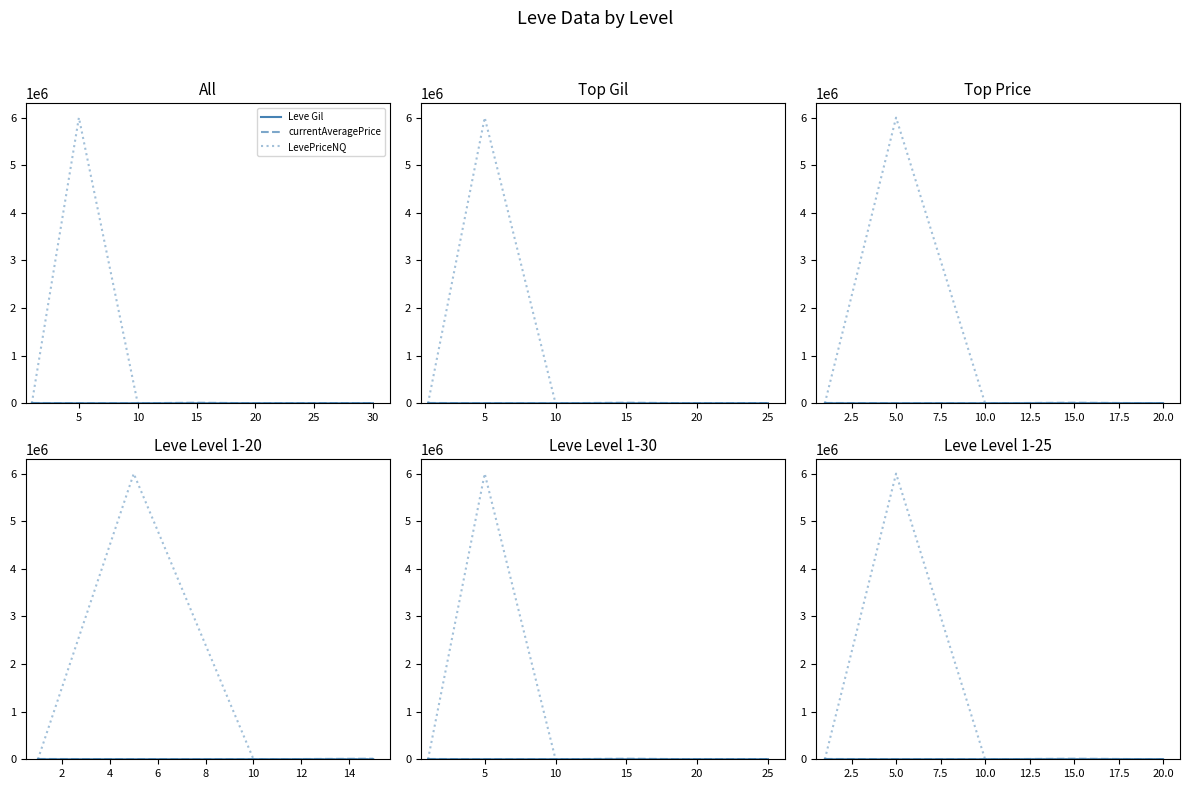

At 20, list the series in order from largest to smallest.

currentAveragePrice, LevePriceNQ, Leve Gil